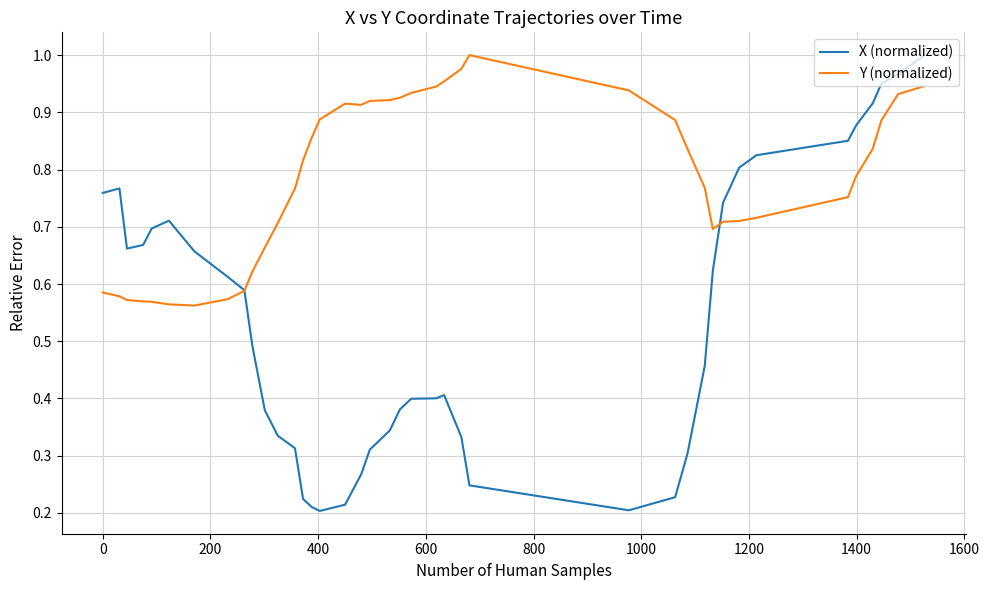

List the series in order of their overall mean, highest first.

Y (normalized), X (normalized)